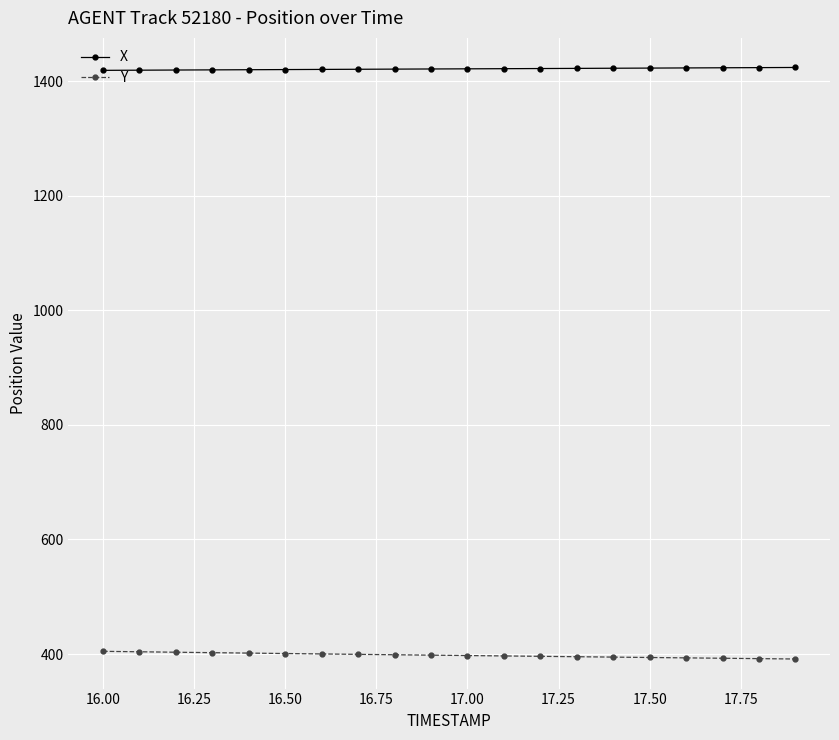

At how many categories does at least one series exceed 1071?

20